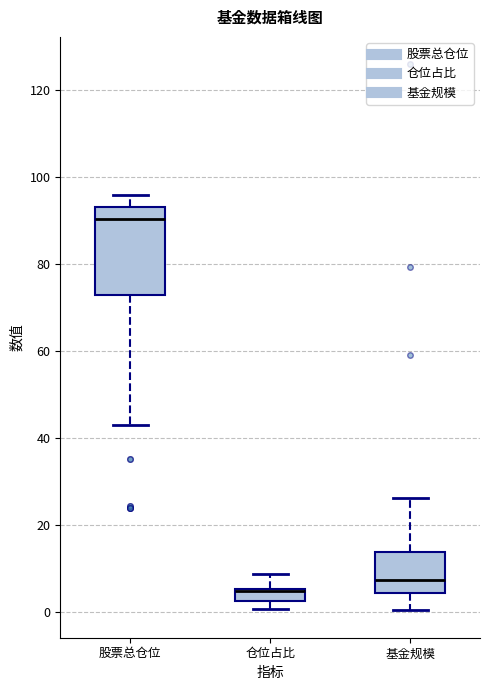

Where is the upper edge of the box for 股票总仓位 on the y-axis? The values are not printed on the chart, so give them approximately, as read against the axis.

94